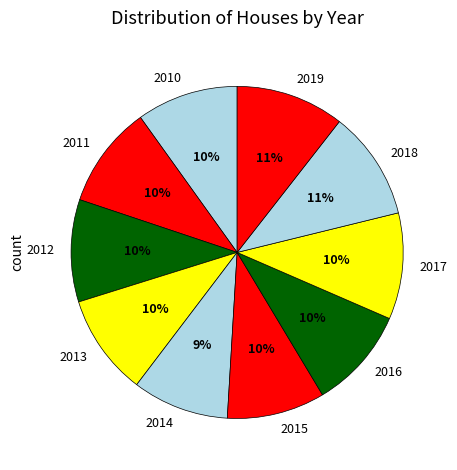

To the nearest percent, what is the combined percentage of 2017 and 2011?

20%